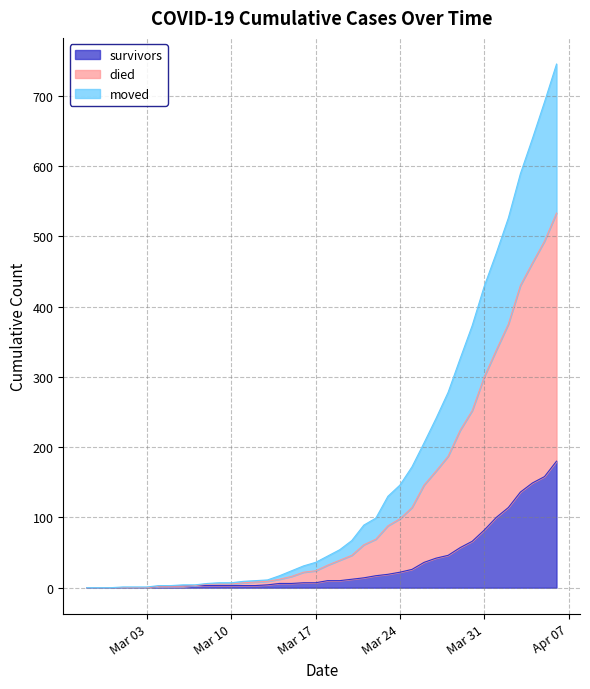

True or false: died and moved intersect in this chart.

False